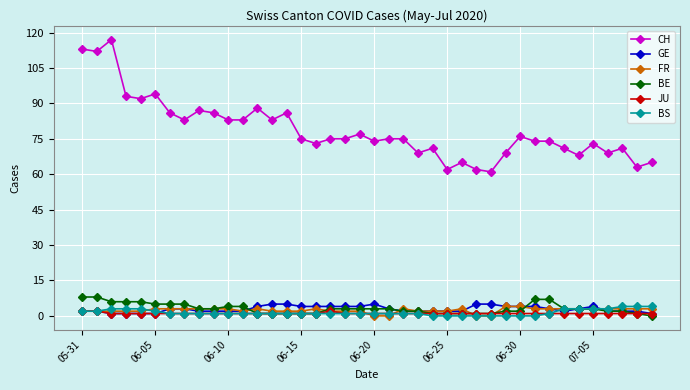

What is the value of the CH point at the 32nd from the left?

74